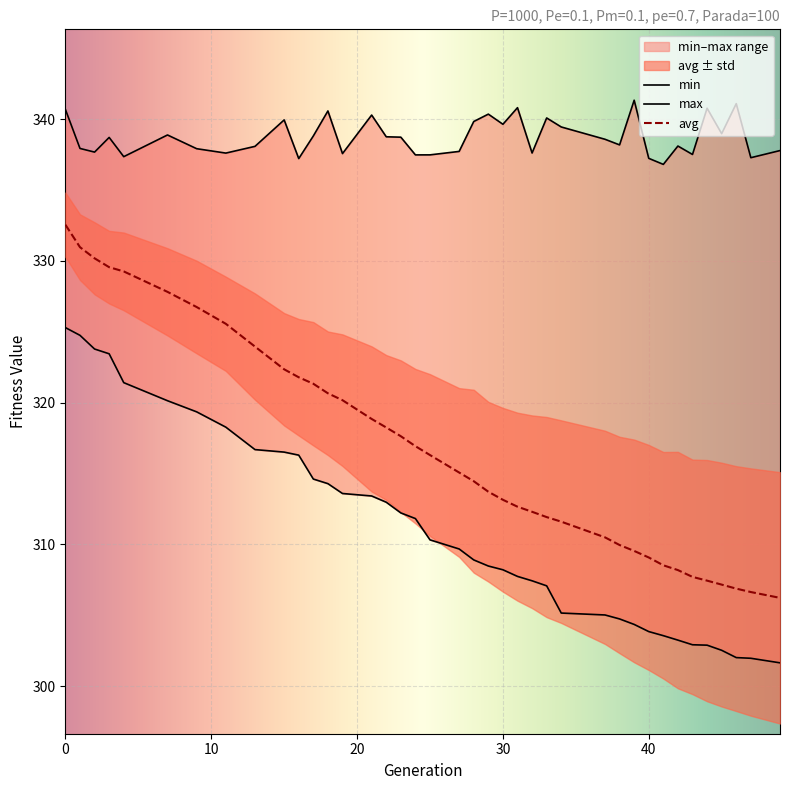

What are all the series names shown in the legend?

min, max, avg